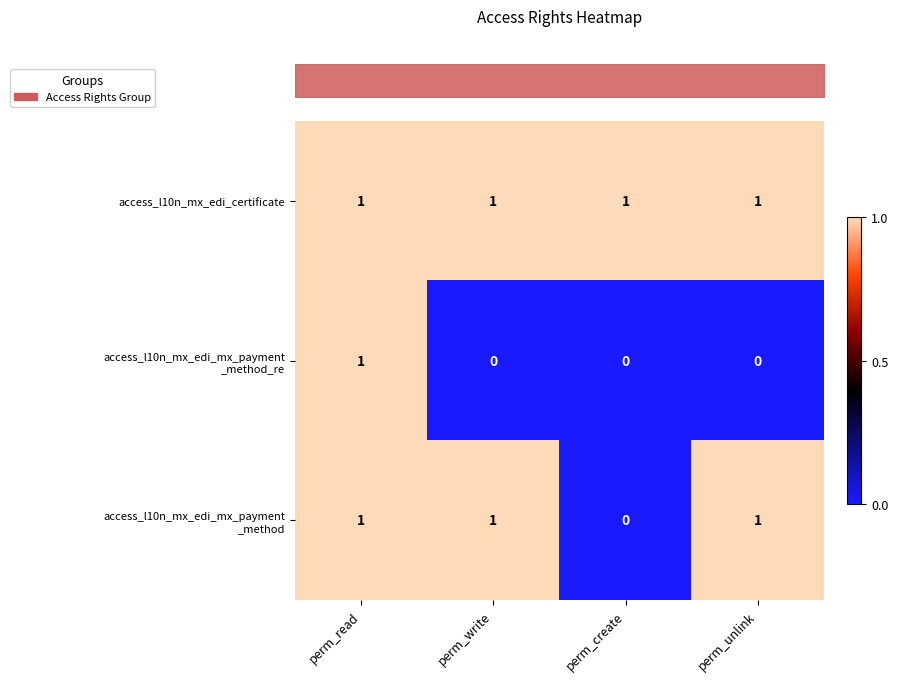

What is the maximum value shown in the chart?

1